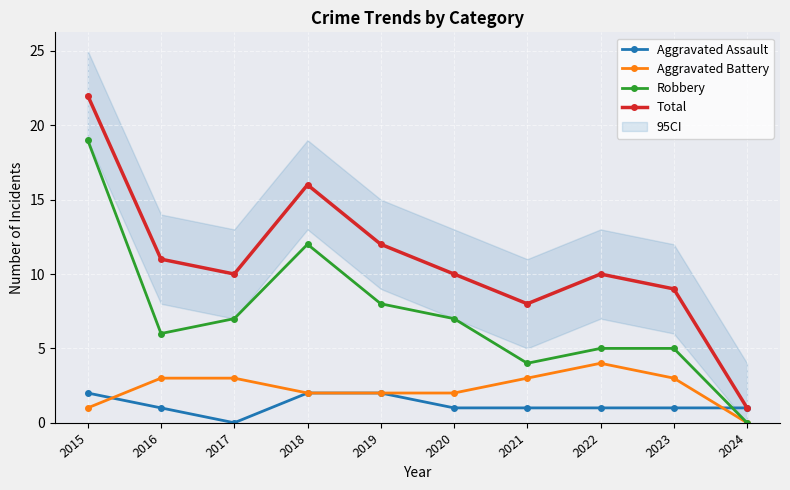

What is the average value of the Aggravated Assault series?

1